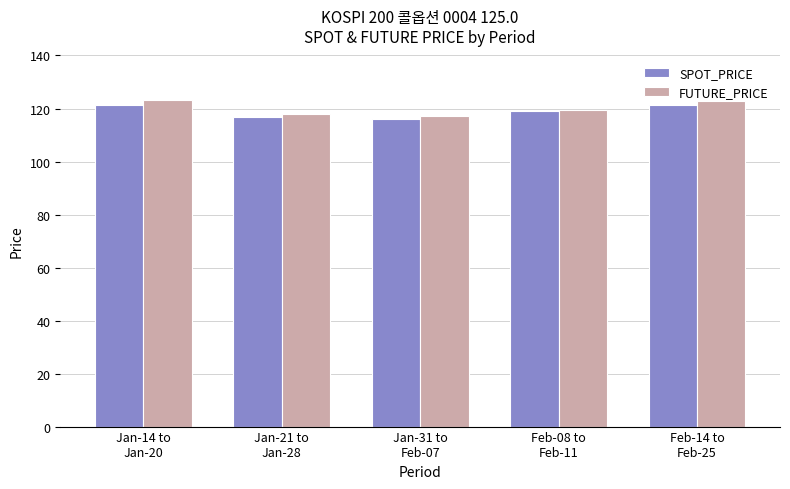

What is the value of the SPOT_PRICE bar at the 4th from the left?

119.0